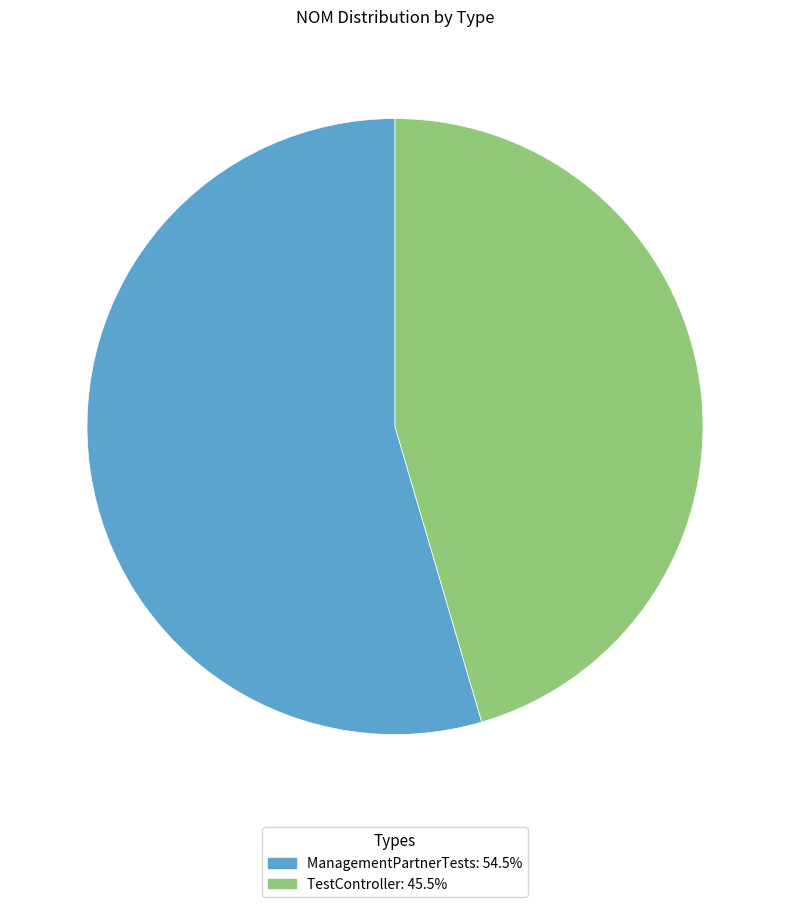

Do TestController and ManagementPartnerTests together represent more than half of the pie?

Yes